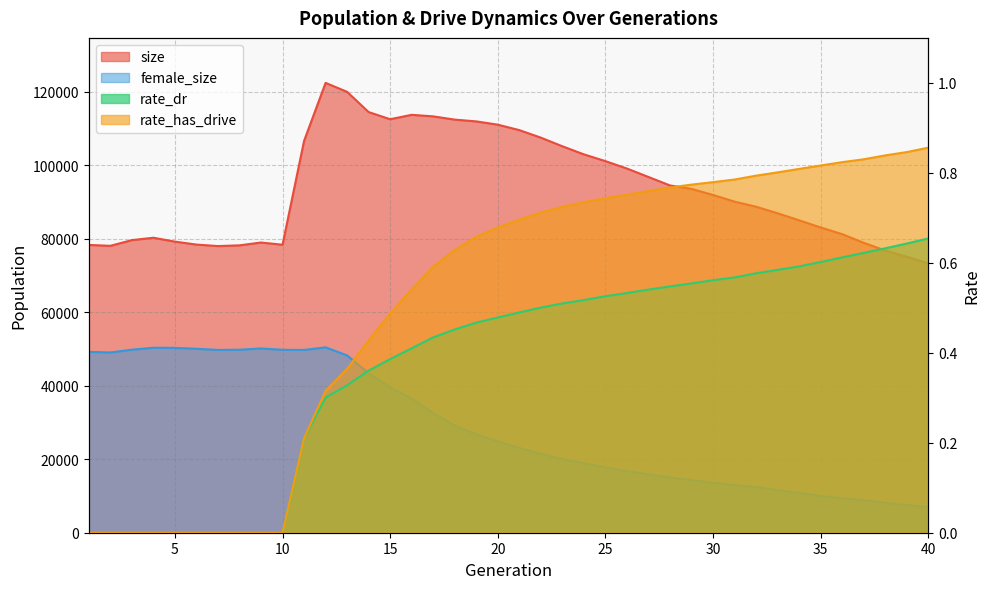

At which category is the sum across all series the highest?

12